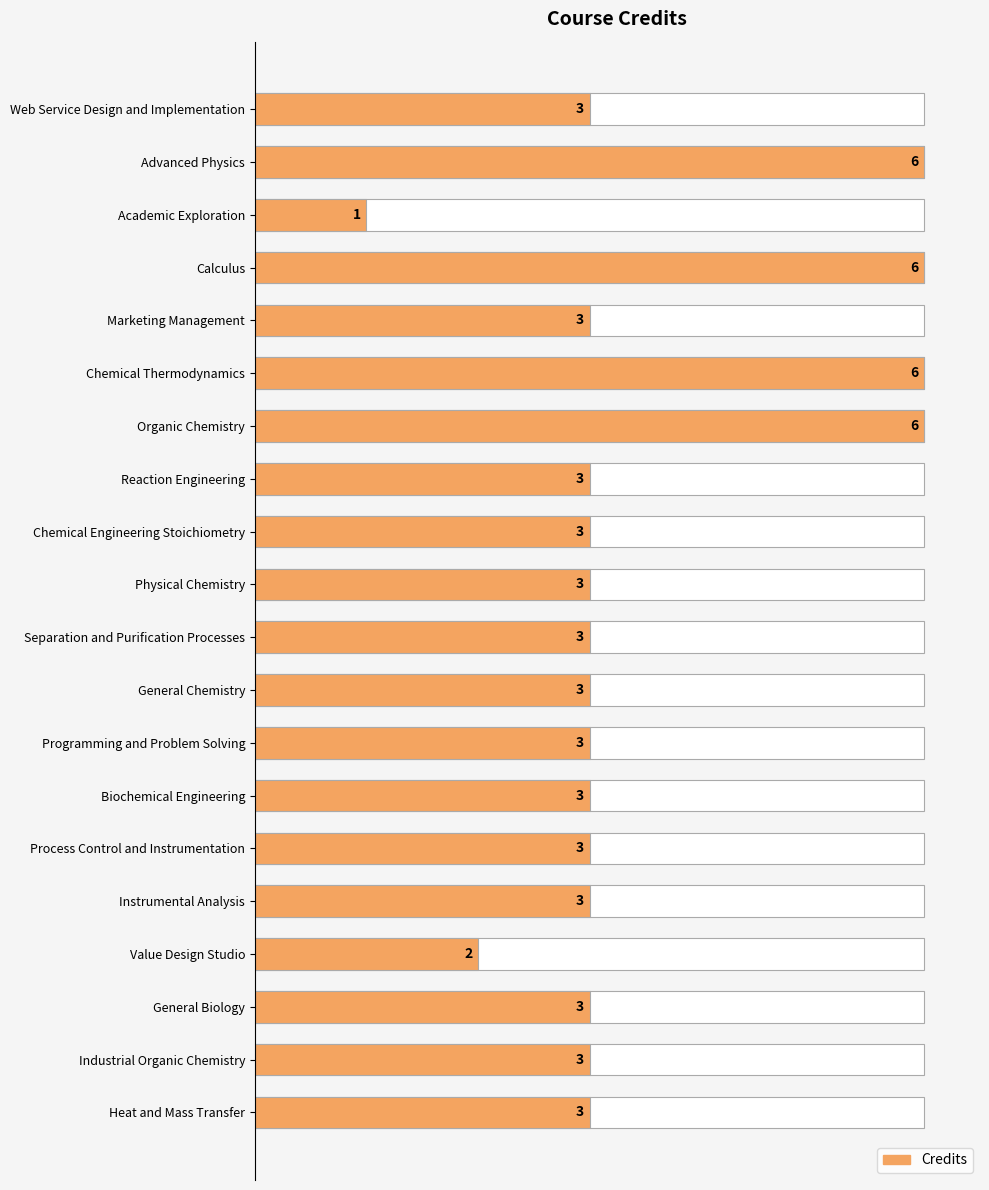

What is the ratio of the value at Value Design Studio to the value at Chemical Thermodynamics?

0.3